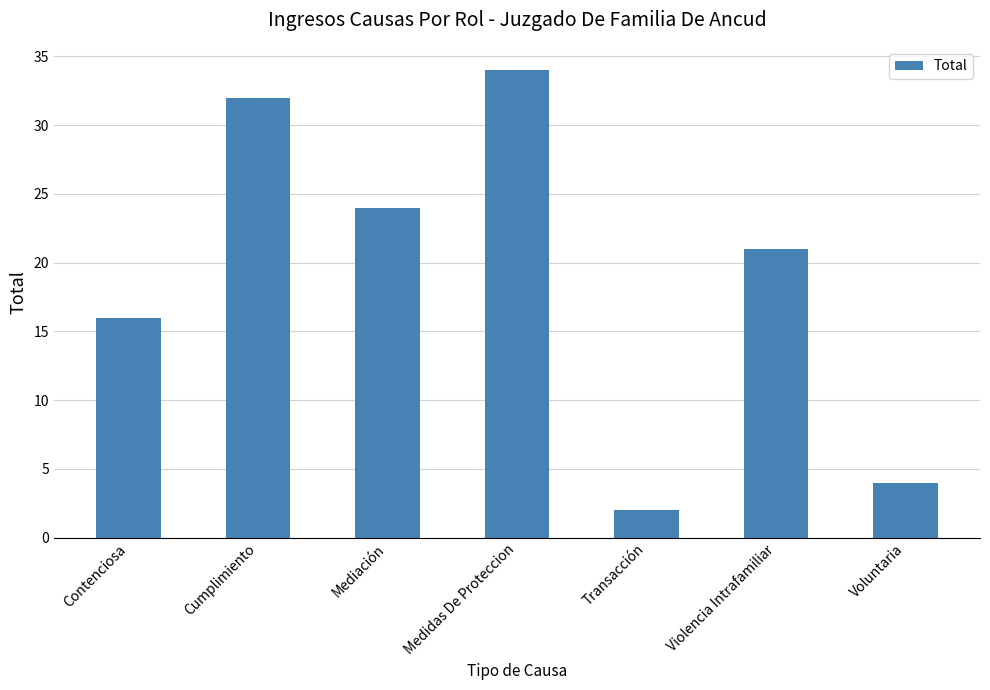

What is the minimum value shown in the chart?

2